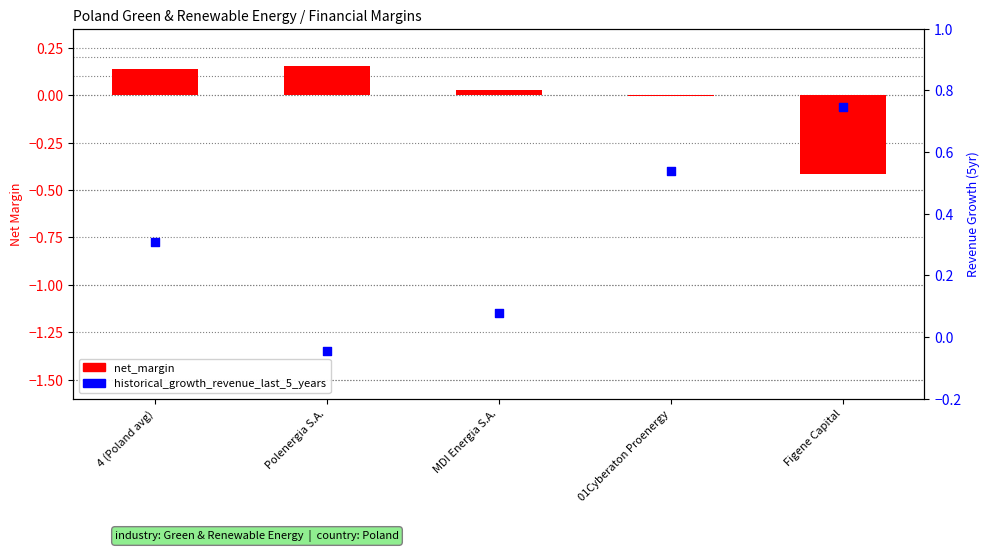

What are all the series names shown in the legend?

net_margin, historical_growth_revenue_last_5_years